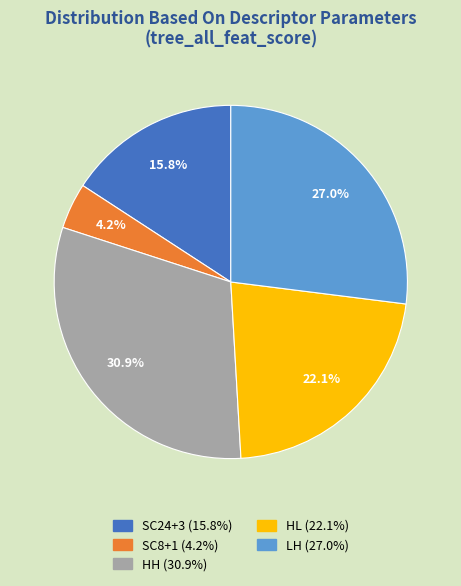

Which category has the biggest portion of the pie?

HH